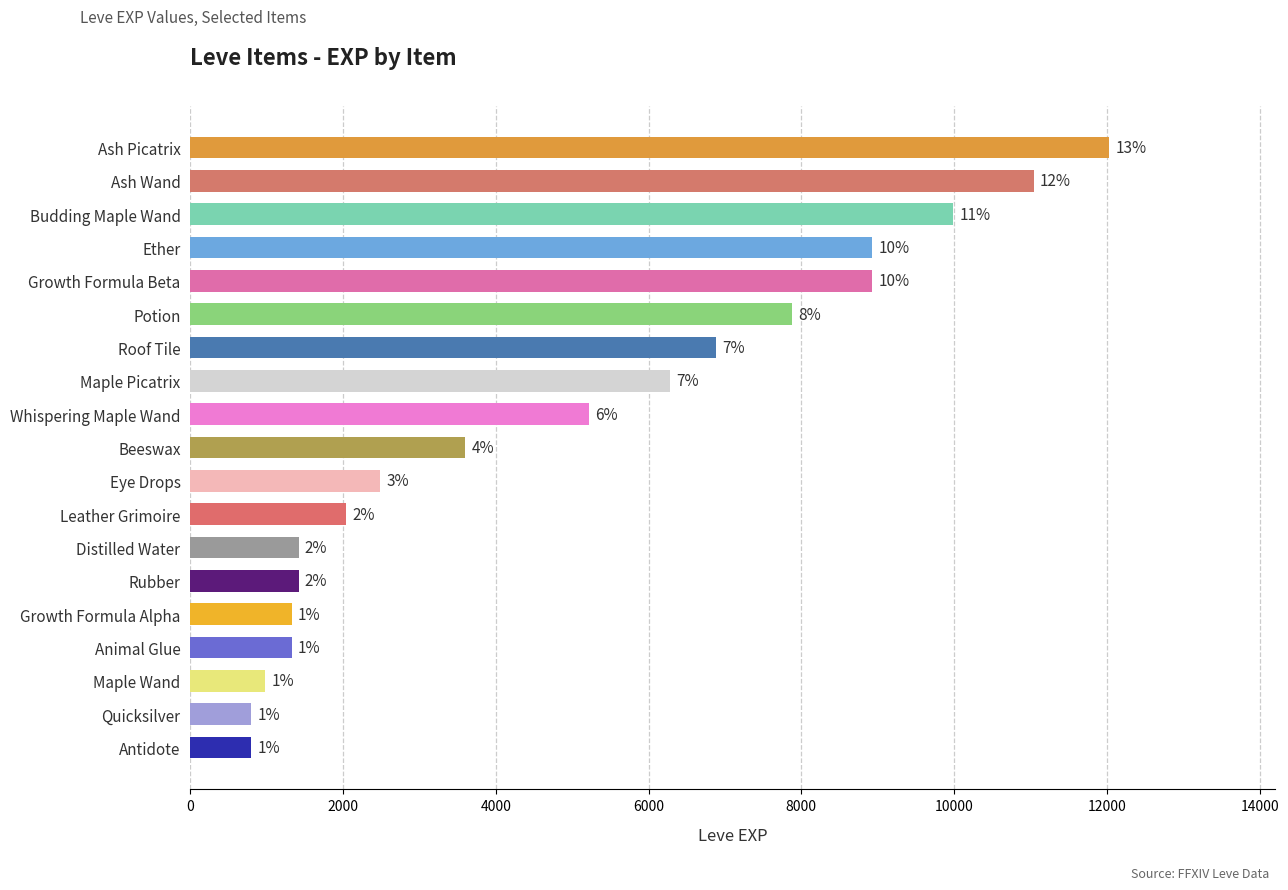

Are the bars horizontal?

Yes